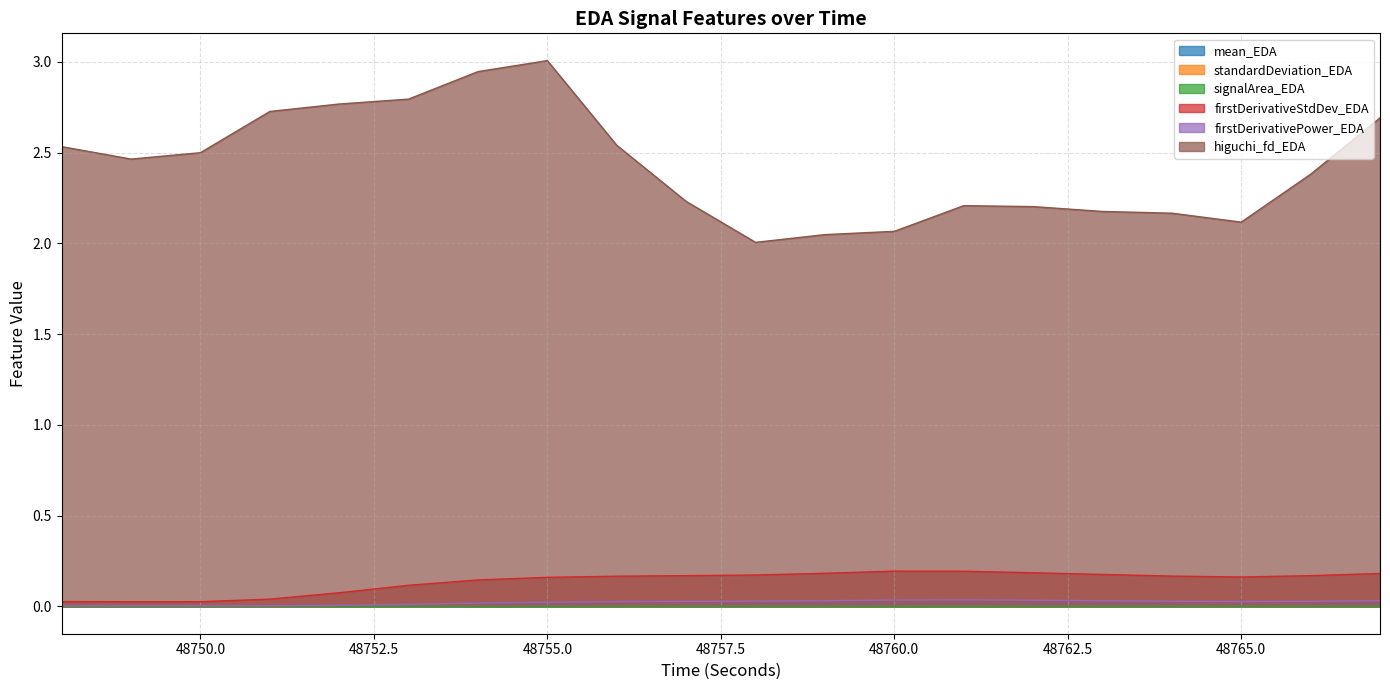

What is the difference between the highest and lowest values at 48752?

2.8